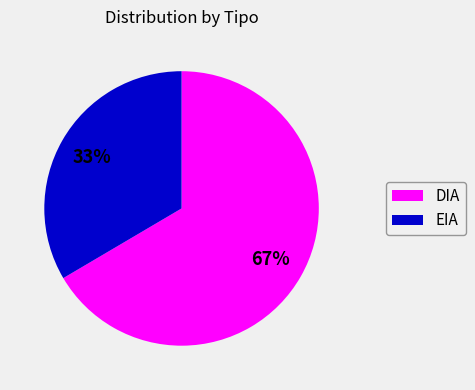

How many segments does this pie chart have?

2